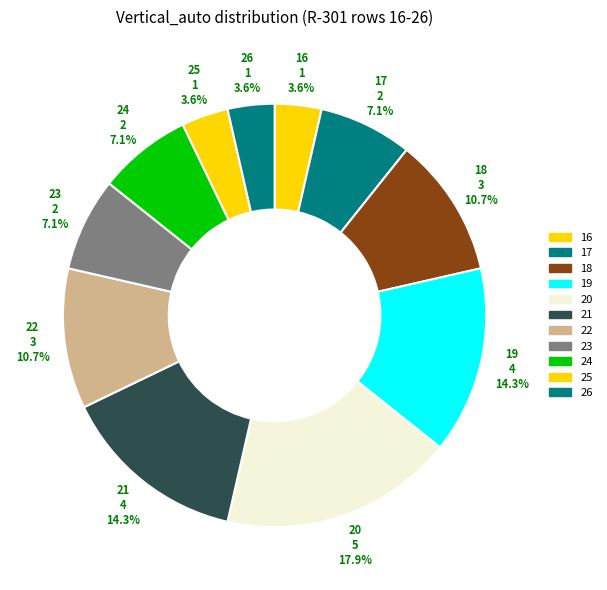

Combined, do 25 and 24 account for over 50%?

No